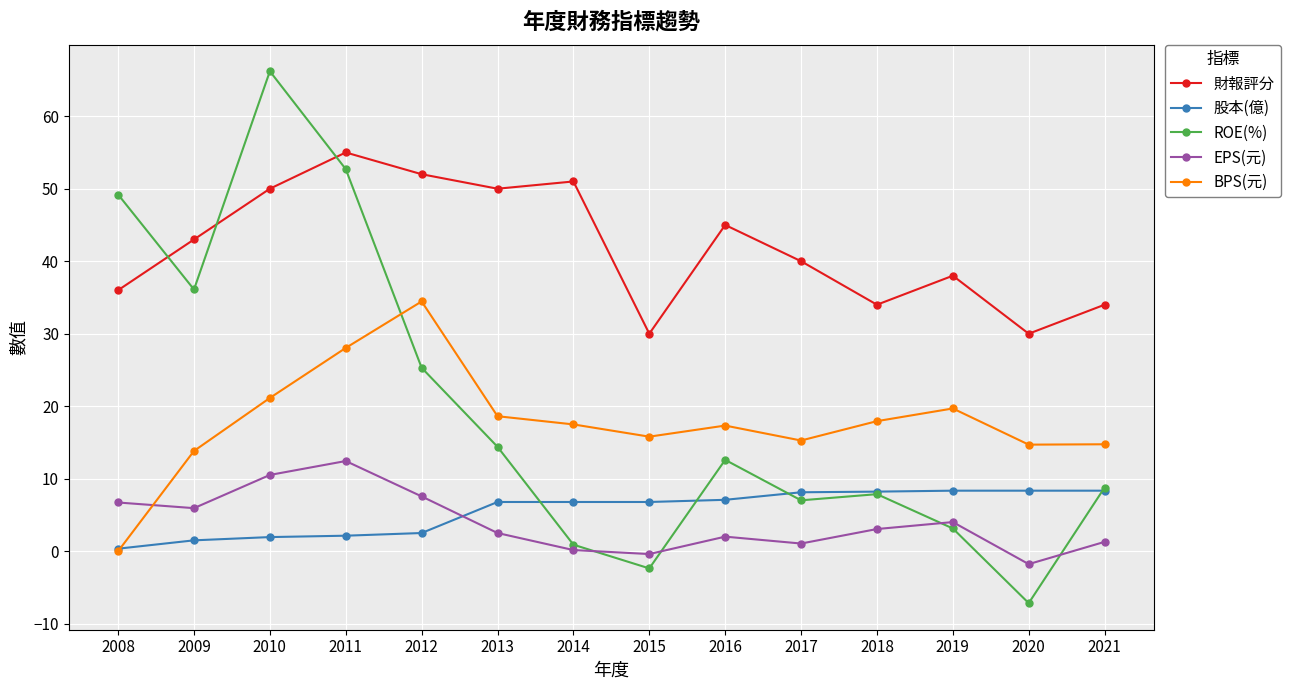

Which series has the largest range (max minus min)?

ROE(%)